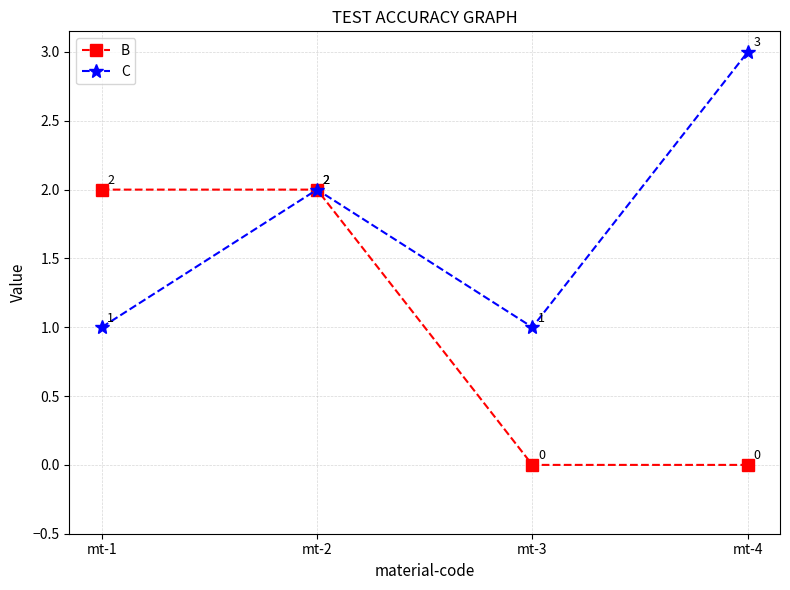

What is the value of the B point at the 1st from the left?

2